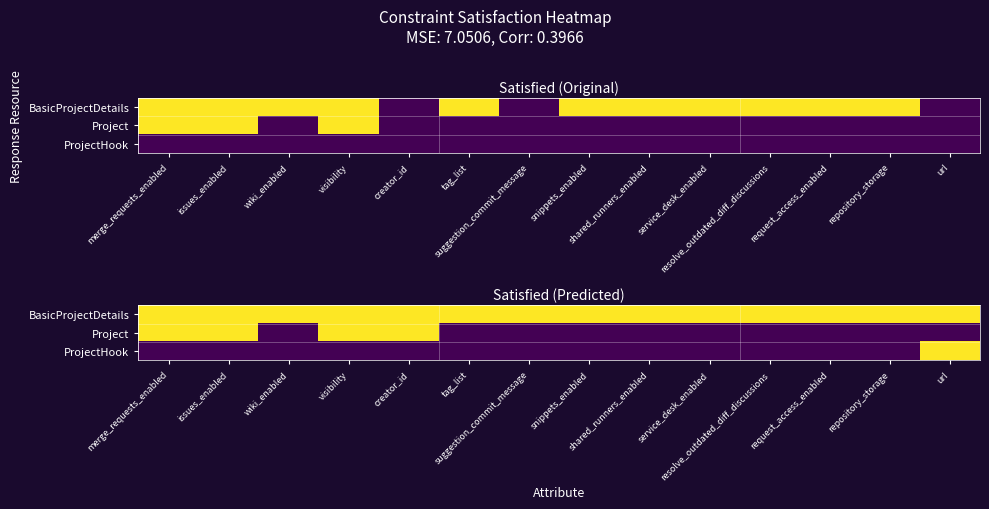

What is the sum of all ProjectHook values?

1